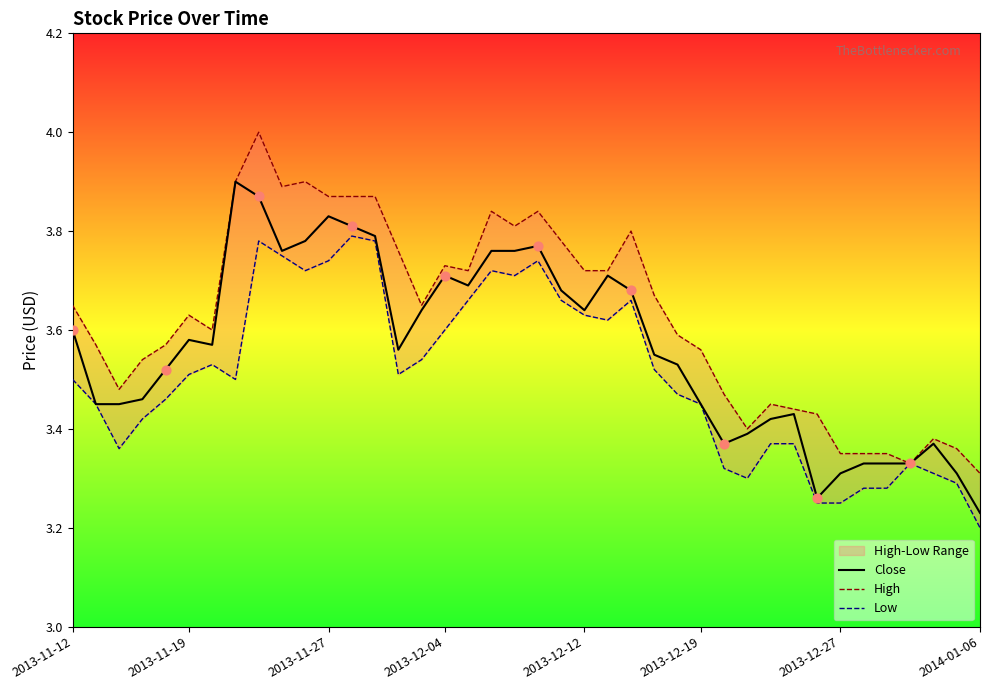

Which series reaches the minimum Y coordinate?

Low